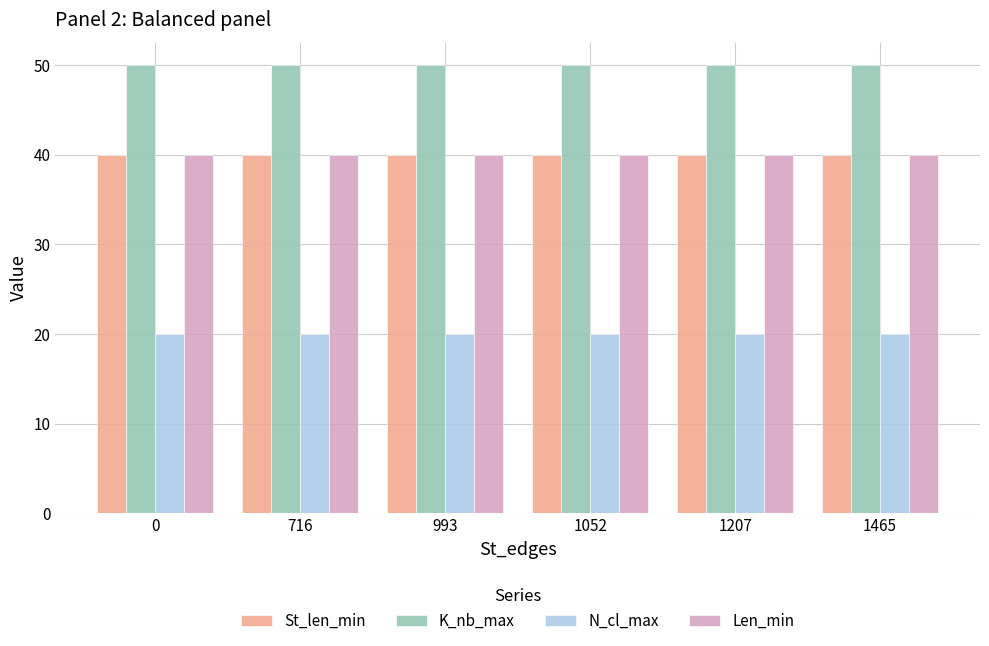

What are all the series names shown in the legend?

St_len_min, K_nb_max, N_cl_max, Len_min